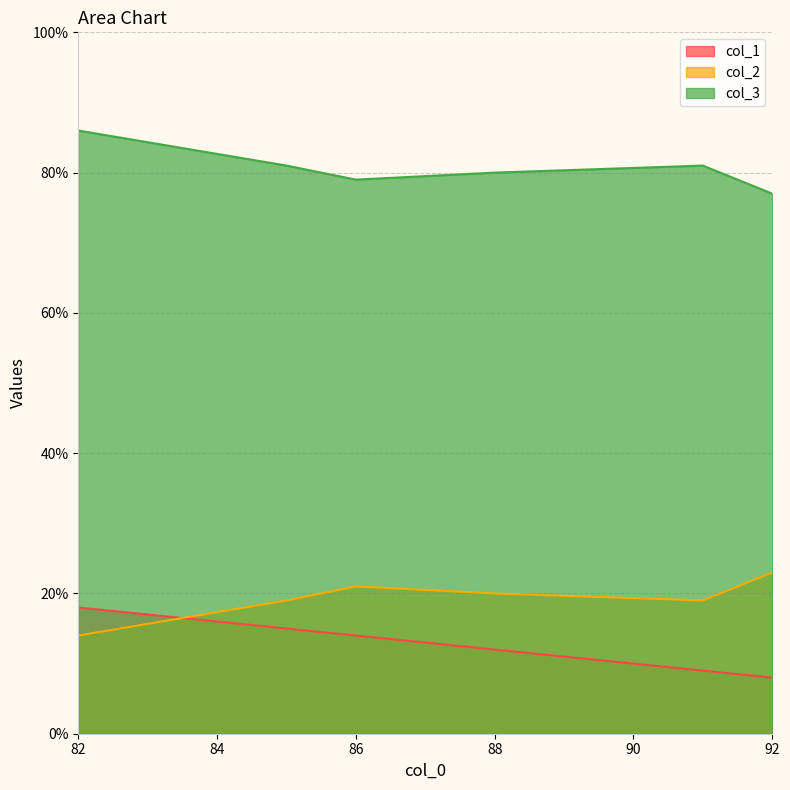

What is the minimum value shown in the chart?

8